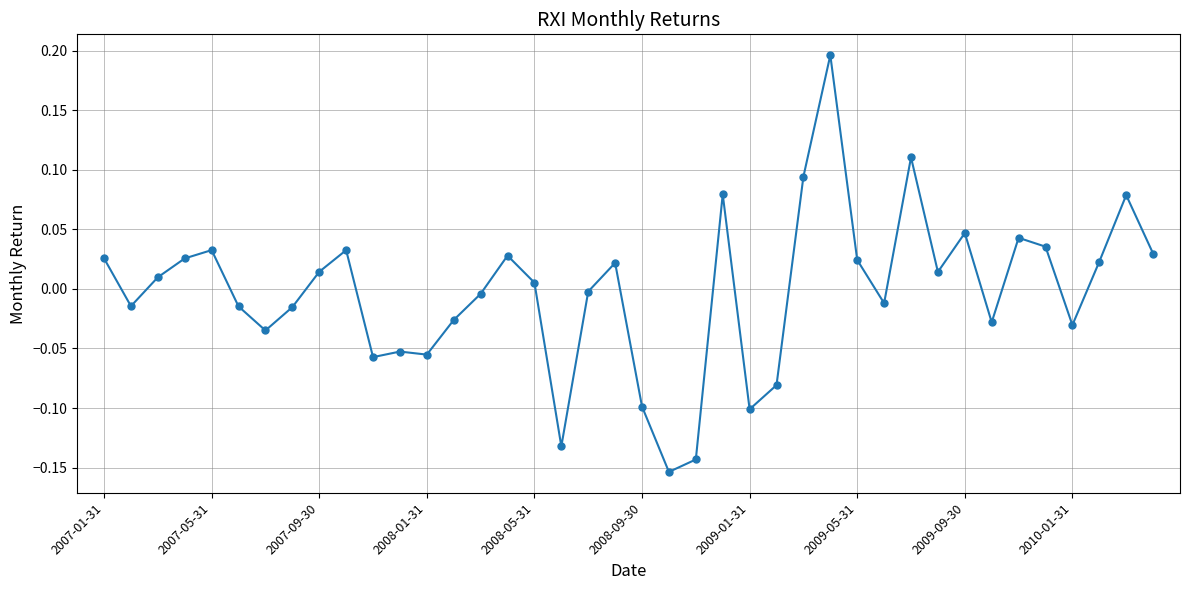

What is the difference between the maximum and second lowest values?

0.3